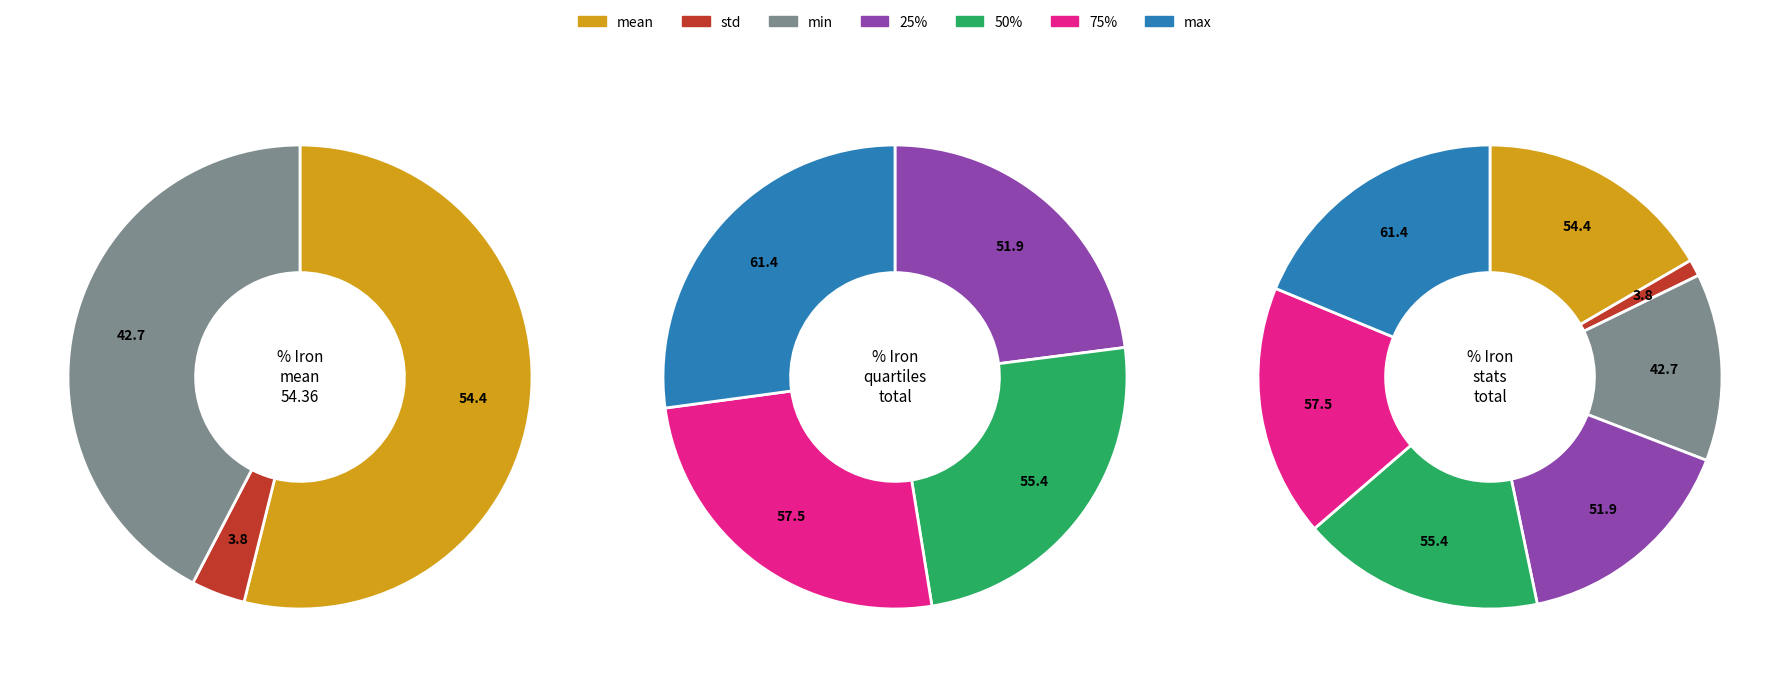

What is the ratio of the value at max to the value at mean?

1.1